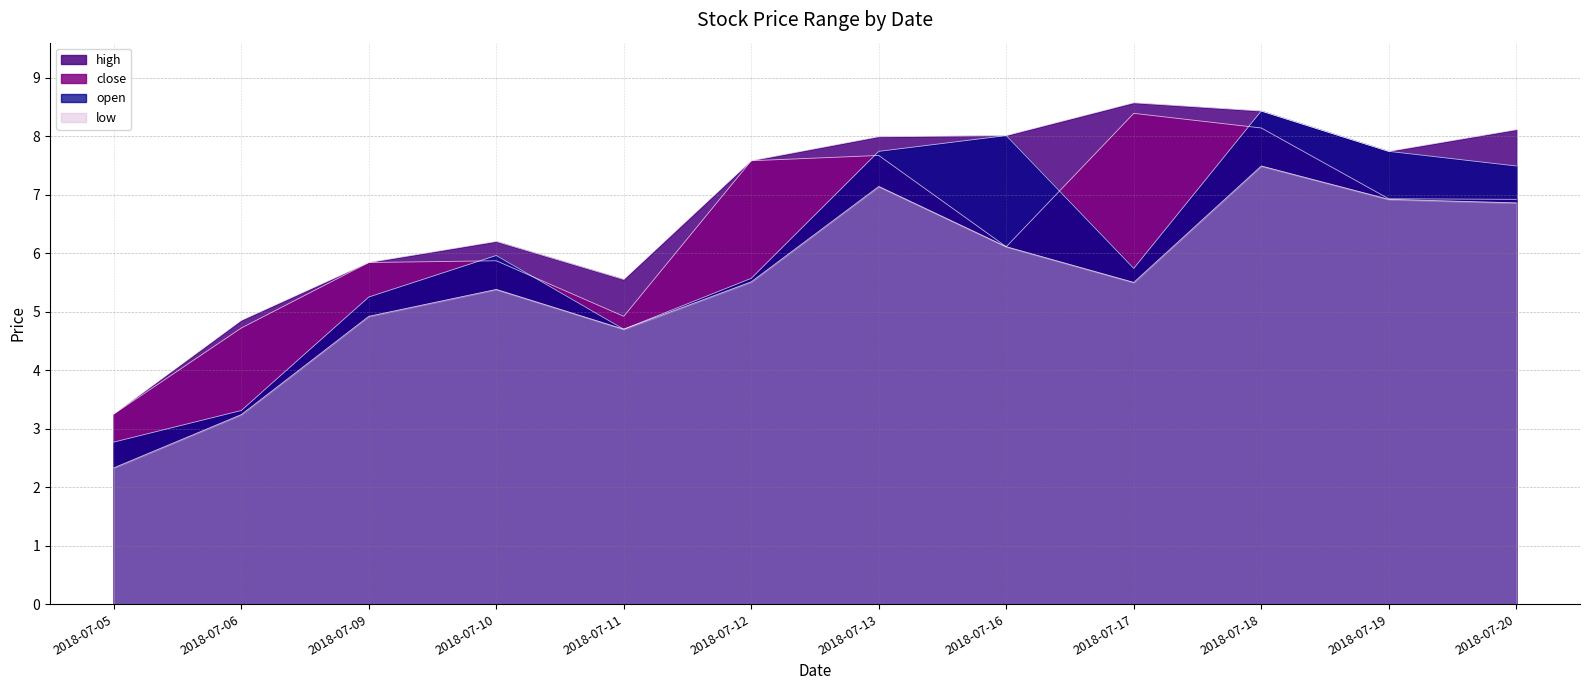

What is the sum of all low values?

66.1